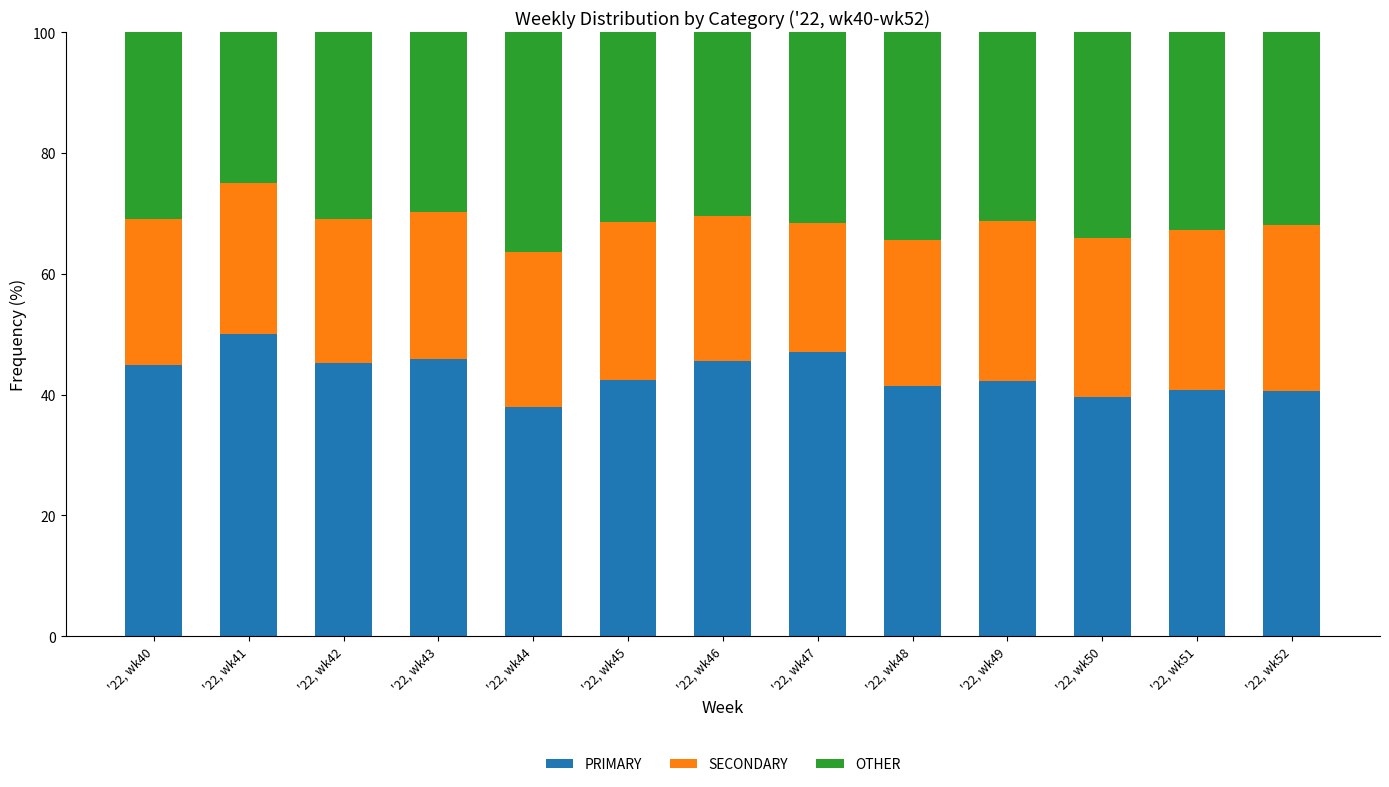

What is the total value across all series at '22, wk50?

100.0